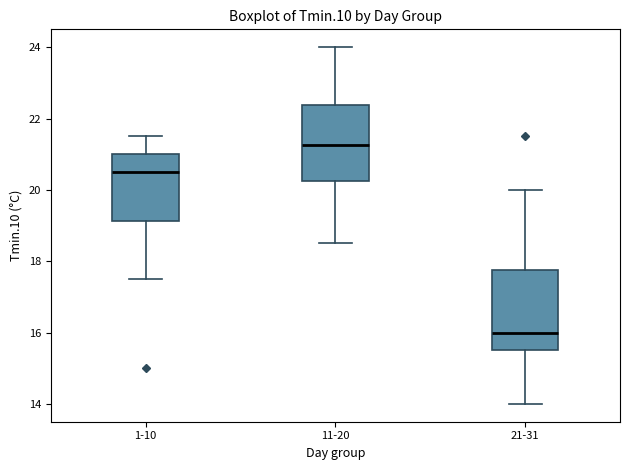

Where is the upper edge of the box for 11-20 on the y-axis? The values are not printed on the chart, so give them approximately, as read against the axis.

22.4